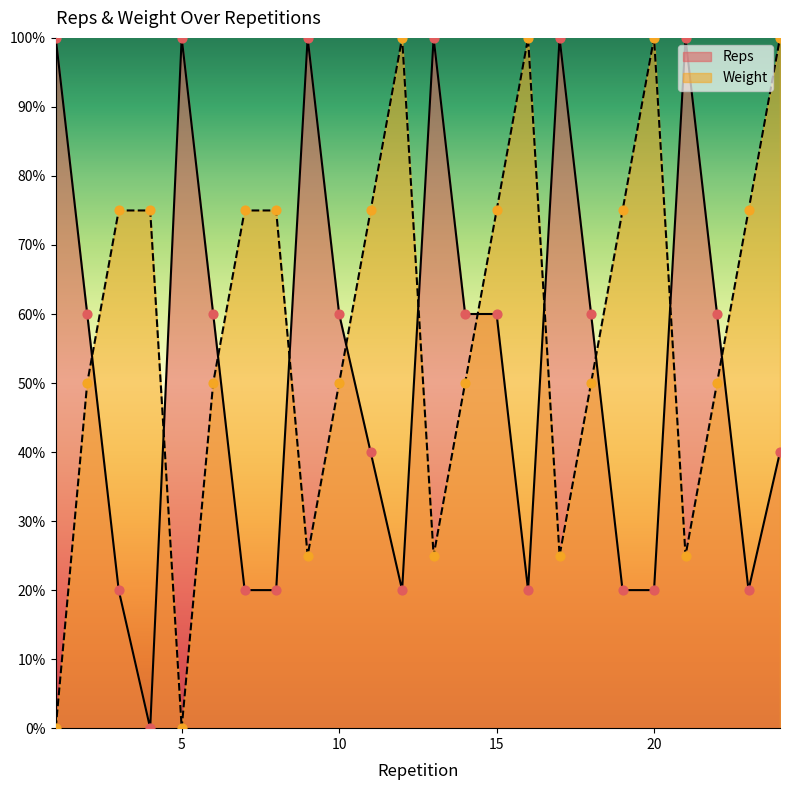

Which series reaches the minimum Y coordinate?

Reps